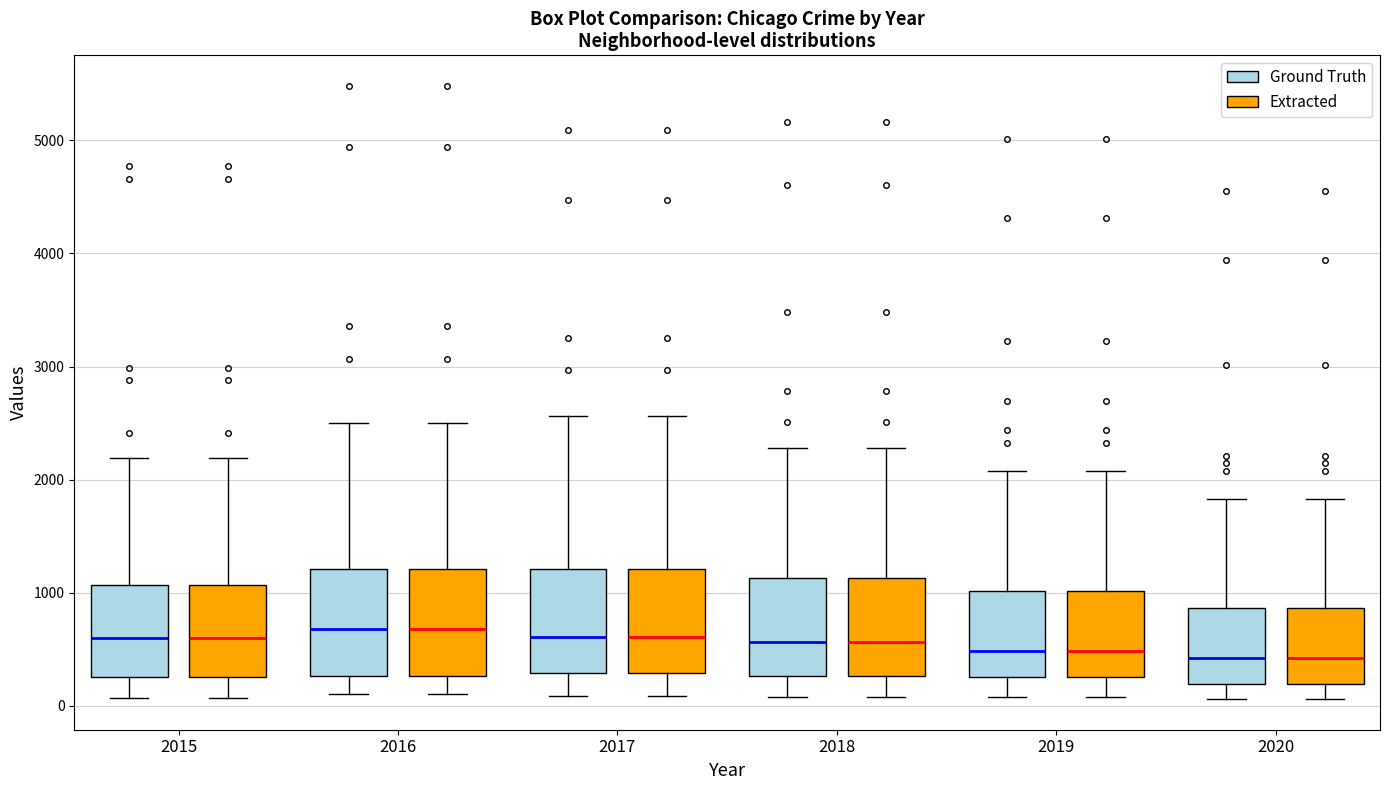

Reading left to right, read every box against the y-axis: the position of its median line, the range the box covers, and the ends of its whiskers. The values are not printed on the chart, so give them approximately, as read against the axis.

2015 (Ground Truth): median 600, box 300 to 1100, whiskers 100 to 2200
2015 (Extracted): median 600, box 300 to 1100, whiskers 100 to 2200
2016 (Ground Truth): median 700, box 300 to 1200, whiskers 100 to 2500
2016 (Extracted): median 700, box 300 to 1200, whiskers 100 to 2500
2017 (Ground Truth): median 600, box 300 to 1200, whiskers 100 to 2600
2017 (Extracted): median 600, box 300 to 1200, whiskers 100 to 2600
2018 (Ground Truth): median 600, box 300 to 1100, whiskers 100 to 2300
2018 (Extracted): median 600, box 300 to 1100, whiskers 100 to 2300
2019 (Ground Truth): median 500, box 300 to 1000, whiskers 100 to 2100
2019 (Extracted): median 500, box 300 to 1000, whiskers 100 to 2100
2020 (Ground Truth): median 400, box 200 to 900, whiskers 100 to 1800
2020 (Extracted): median 400, box 200 to 900, whiskers 100 to 1800